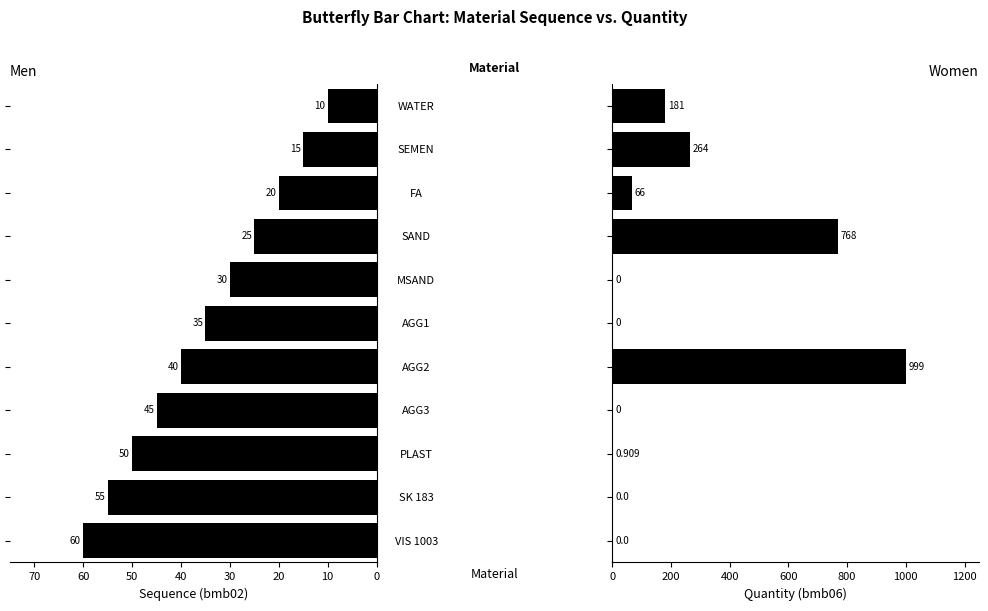

What is the total value across all series at 10?

279.0